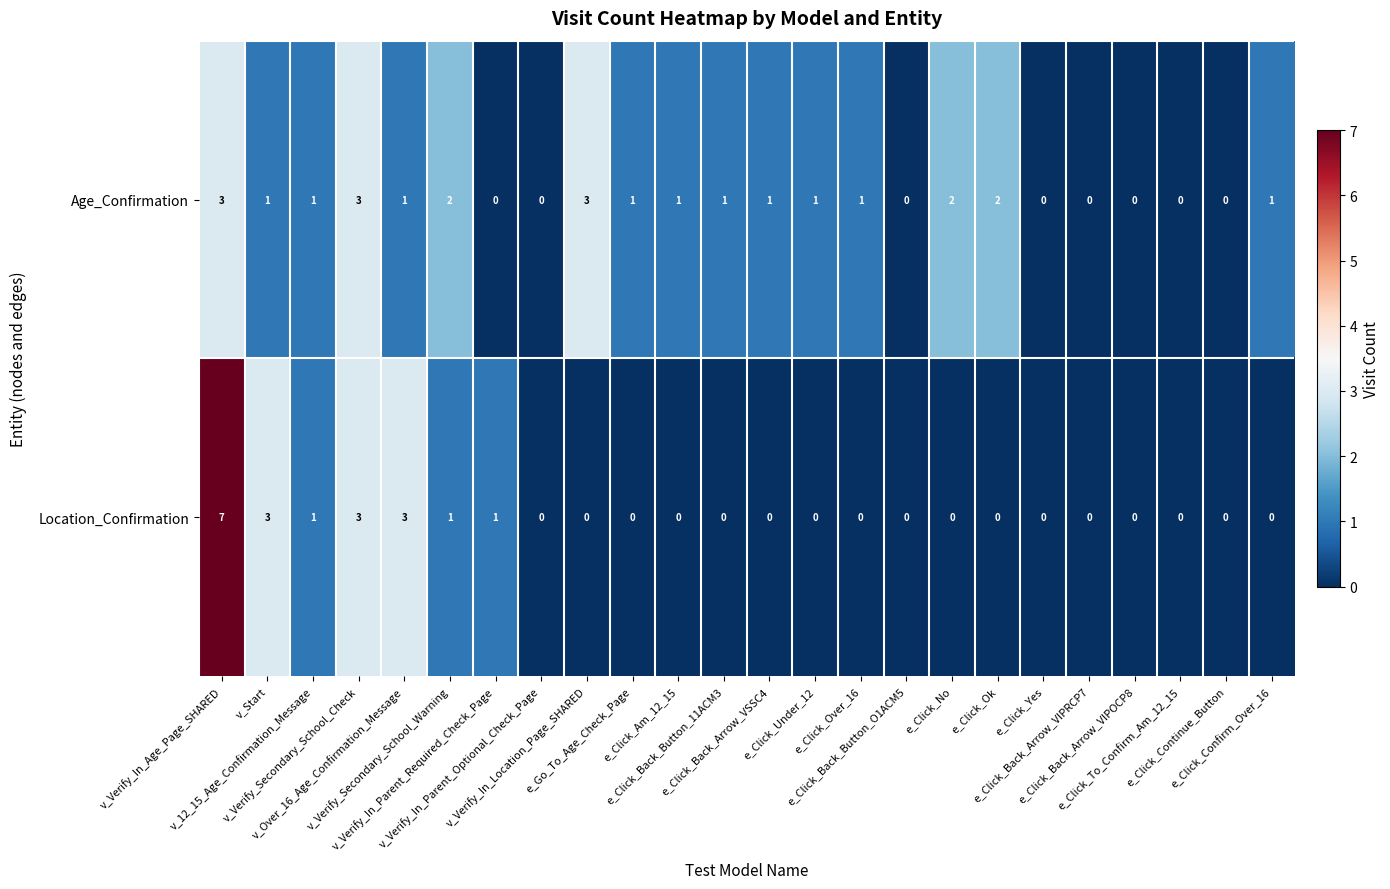

List the series in order of their overall mean, lowest first.

Location_Confirmation, Age_Confirmation